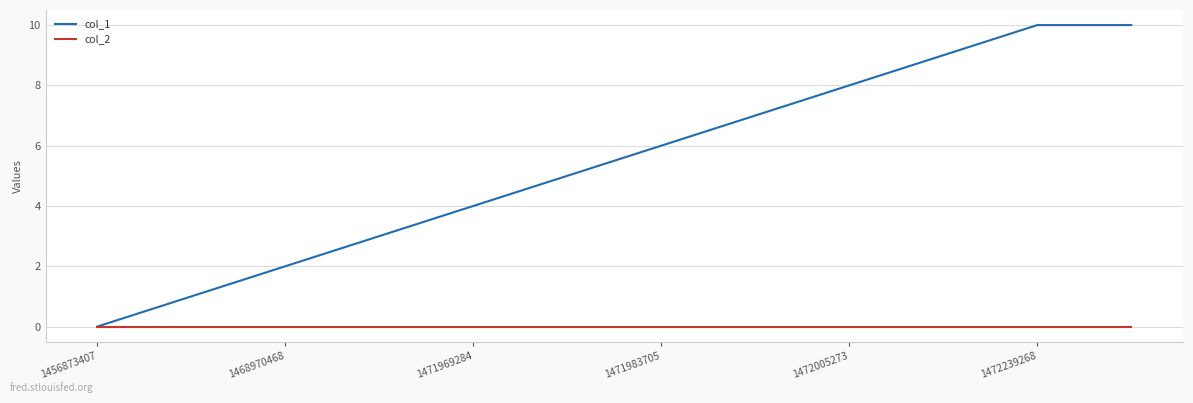

What are all the series names shown in the legend?

col_1, col_2